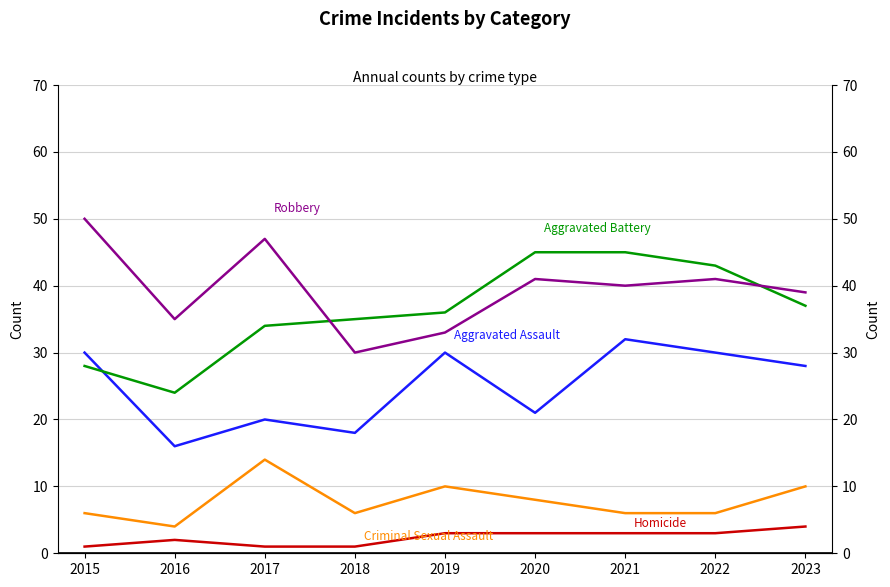

How many values in the Aggravated Battery series exceed 36?

4